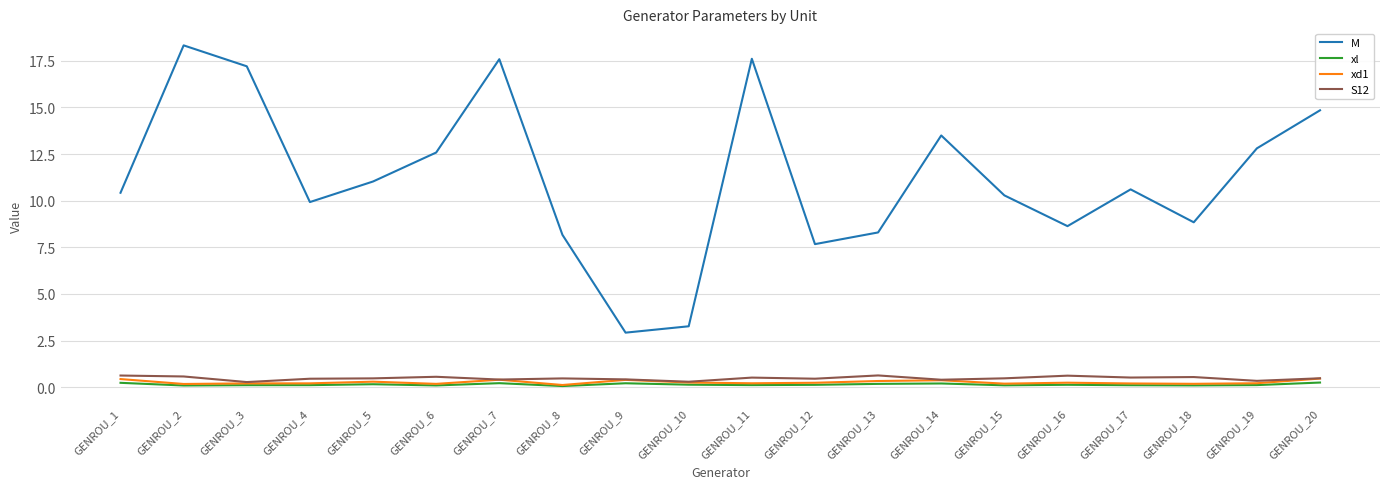

True or false: S12 and M cross at least once.

False